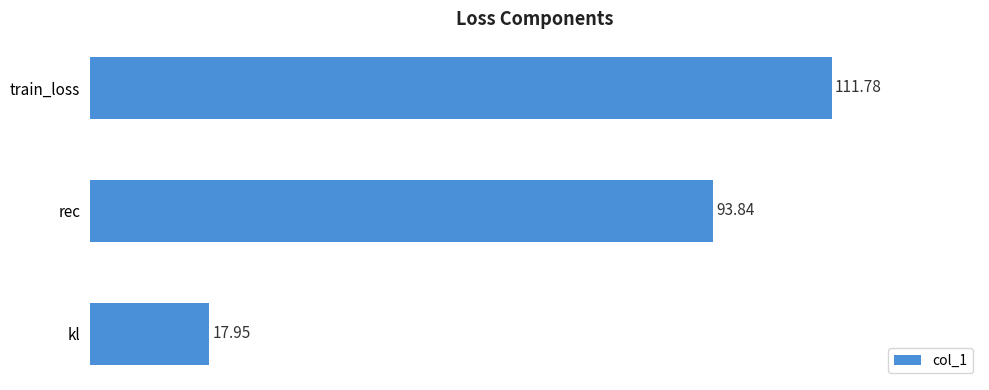

List the labels in order of value, smallest first.

kl, rec, train_loss